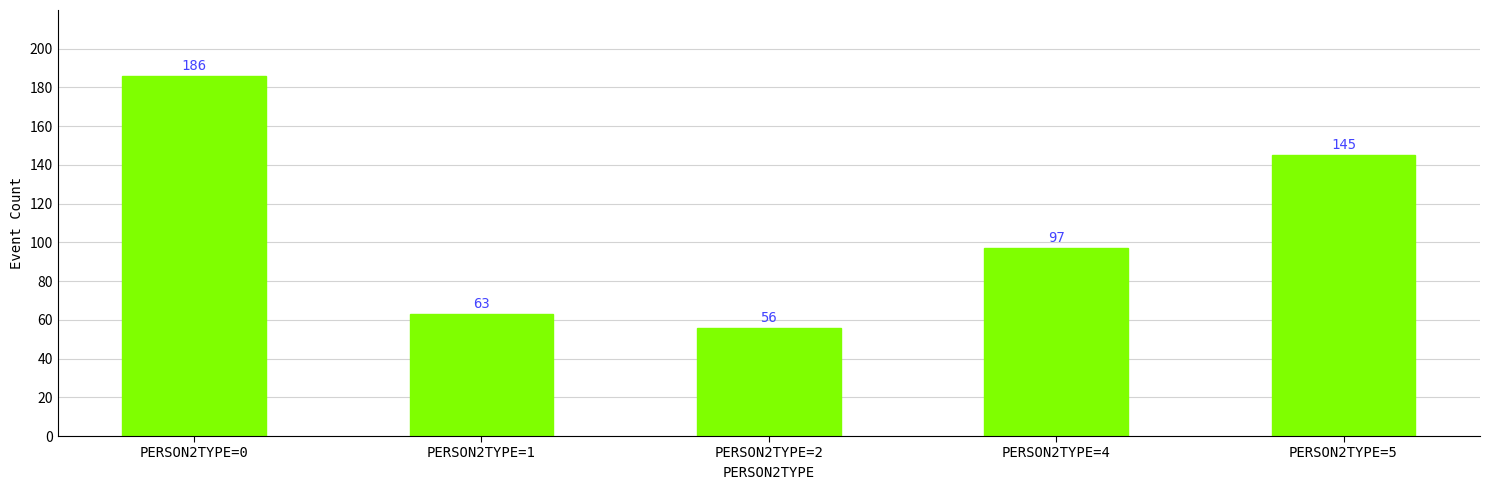

What is the ratio of the value at PERSON2TYPE=0 to the value at PERSON2TYPE=1?

3.0